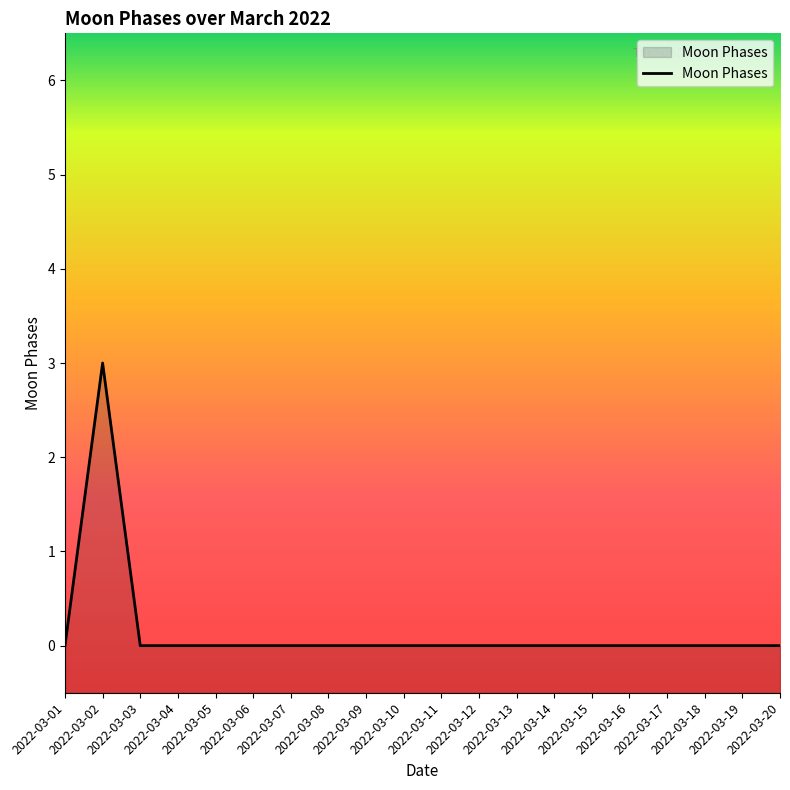

Which category has the lowest value across all series?

2022-03-01